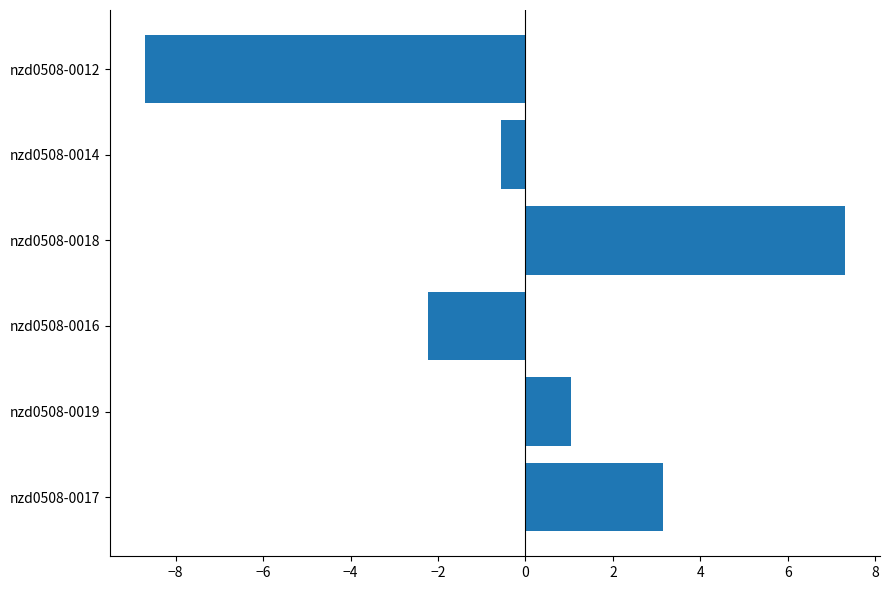

List the labels in order of value, largest first.

nzd0508-0018, nzd0508-0017, nzd0508-0019, nzd0508-0014, nzd0508-0016, nzd0508-0012